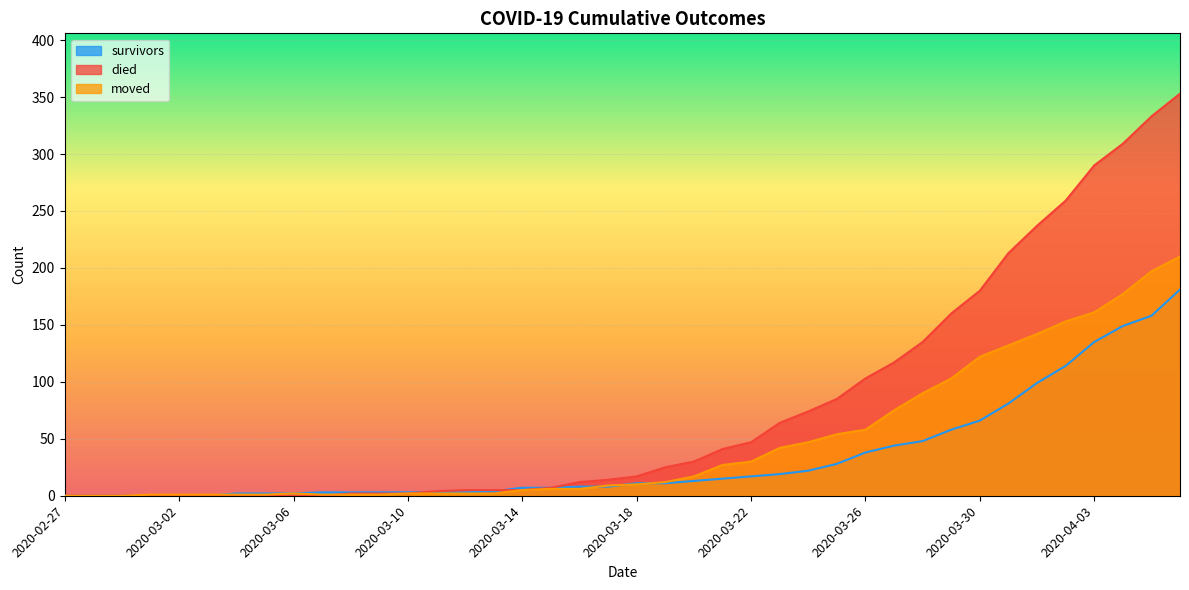

Which category has the highest value in the moved series?

2020-04-06